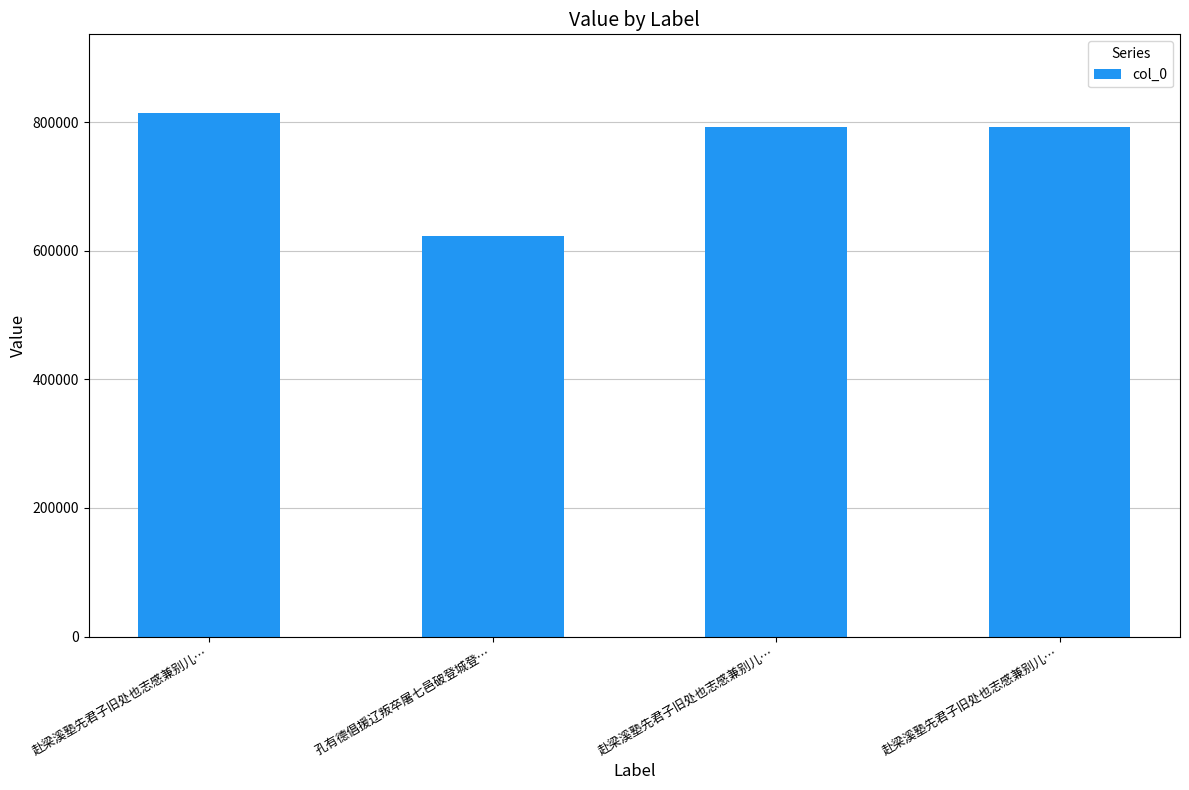

Does the chart contain any negative values?

No